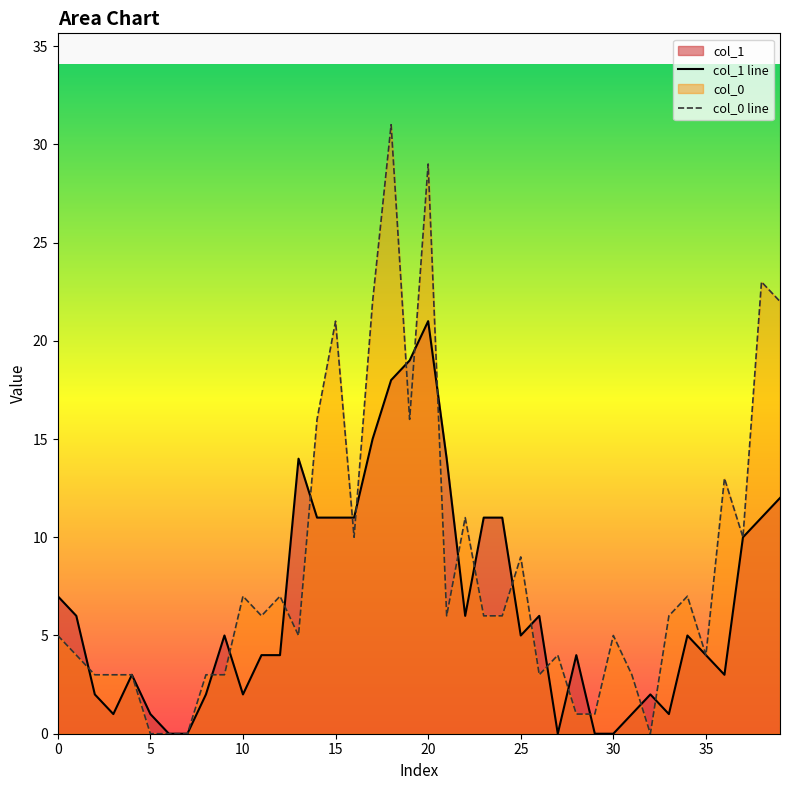

True or false: col_0 line has a value of 4 at 35.

True